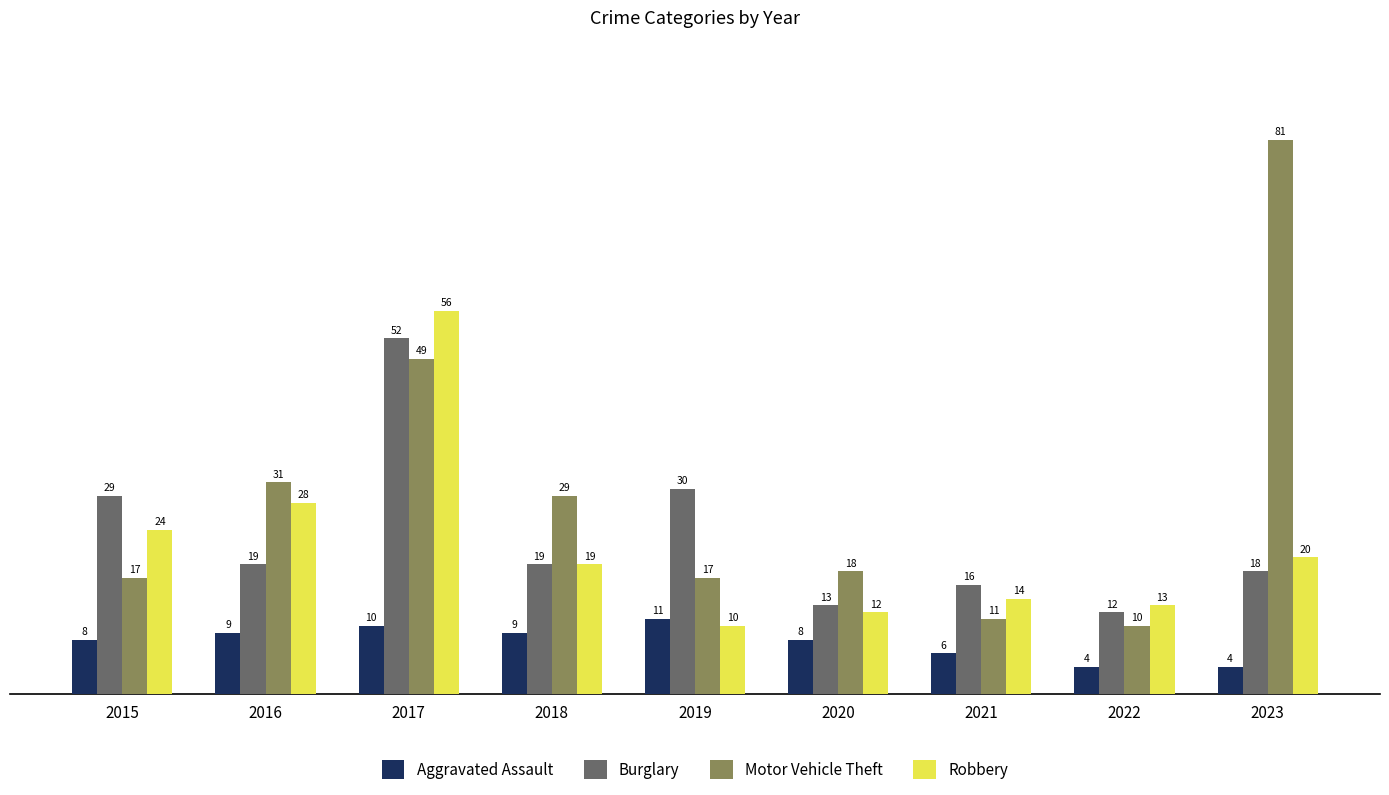

Which category has the lowest value in the Burglary series?

2022